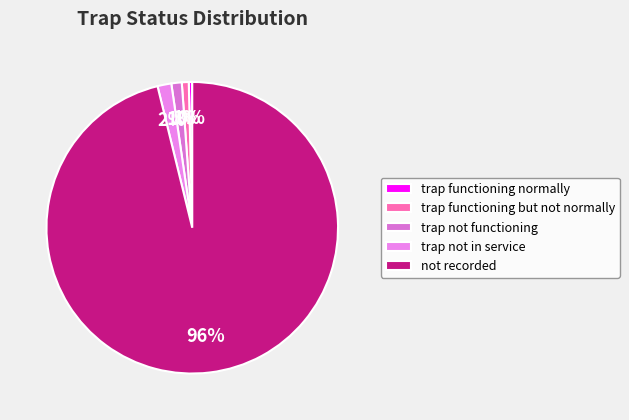

The trap not functioning slice represents 10% of the pie. True or false?

False